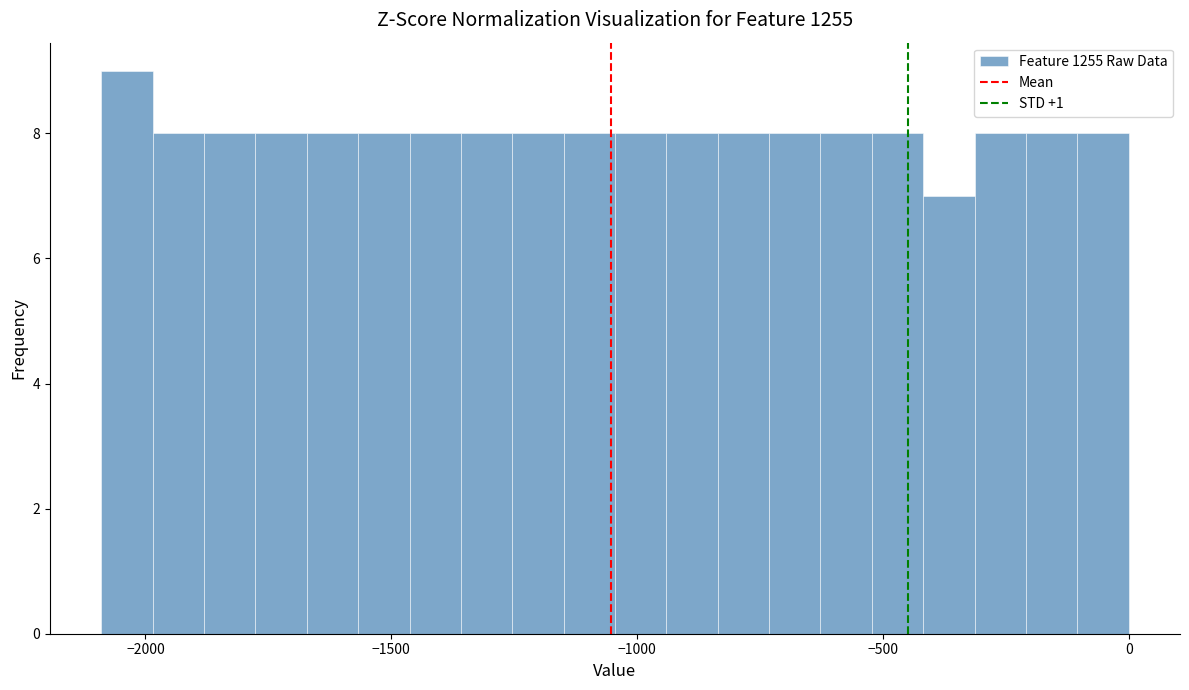

Around what value on the x-axis is the tallest bar? Give the approximate position of its centre, as read against the axis.

-2050